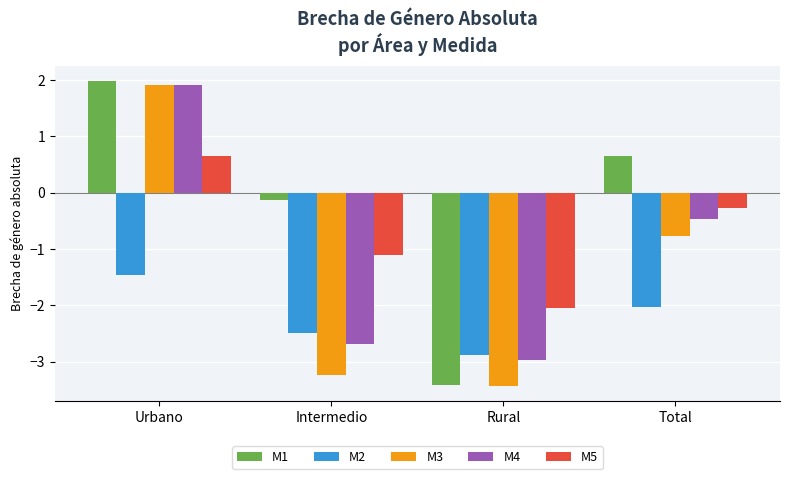

What is the label of the 1st bar from the left?

Urbano